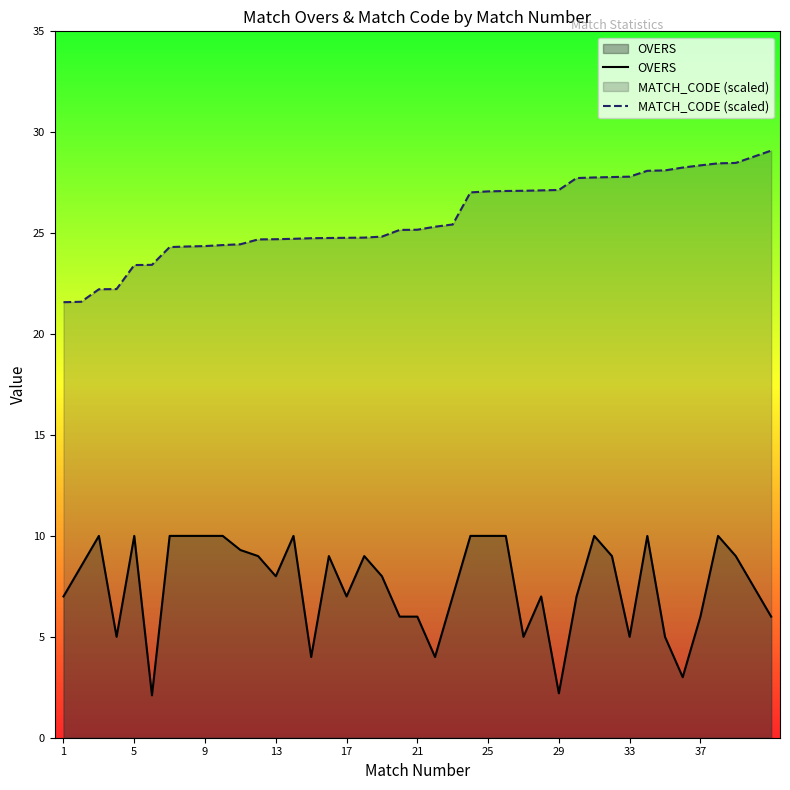

The MATCH_CODE (scaled) series shows 23.4 at 5. True or false?

True